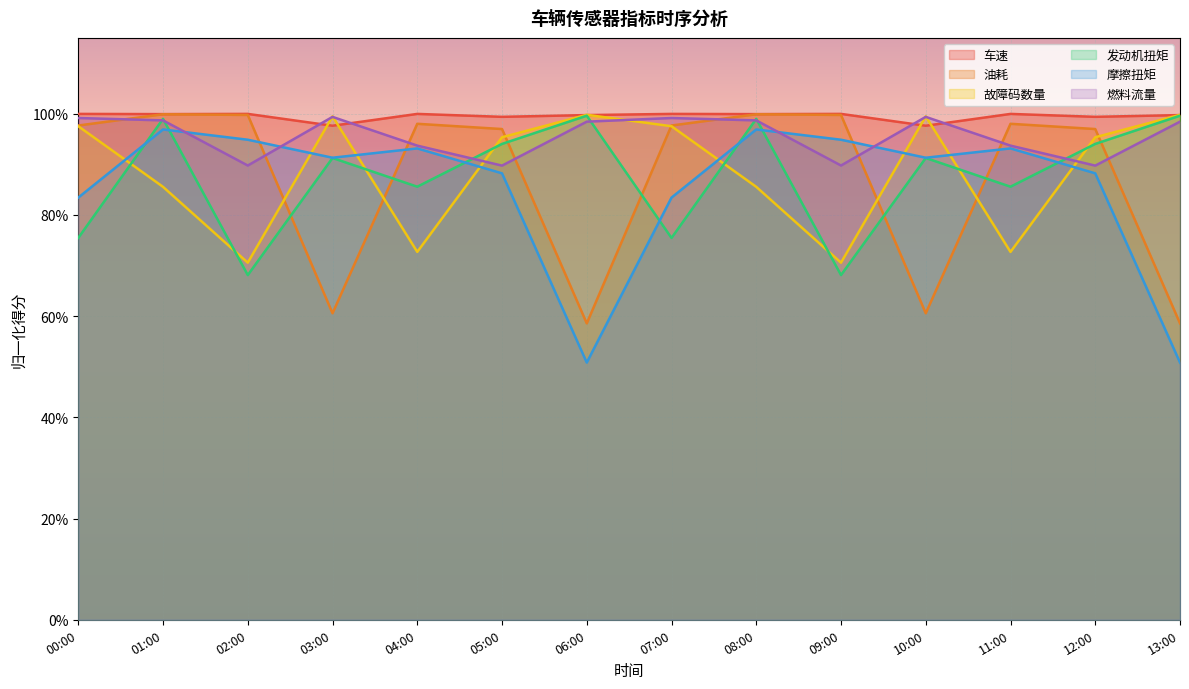

How many data points does each series have?

14